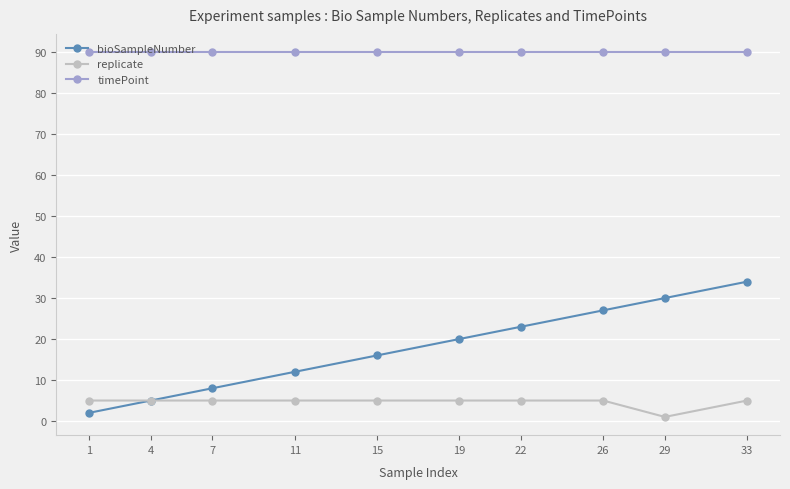

What is the lowest value of the timePoint series?

90